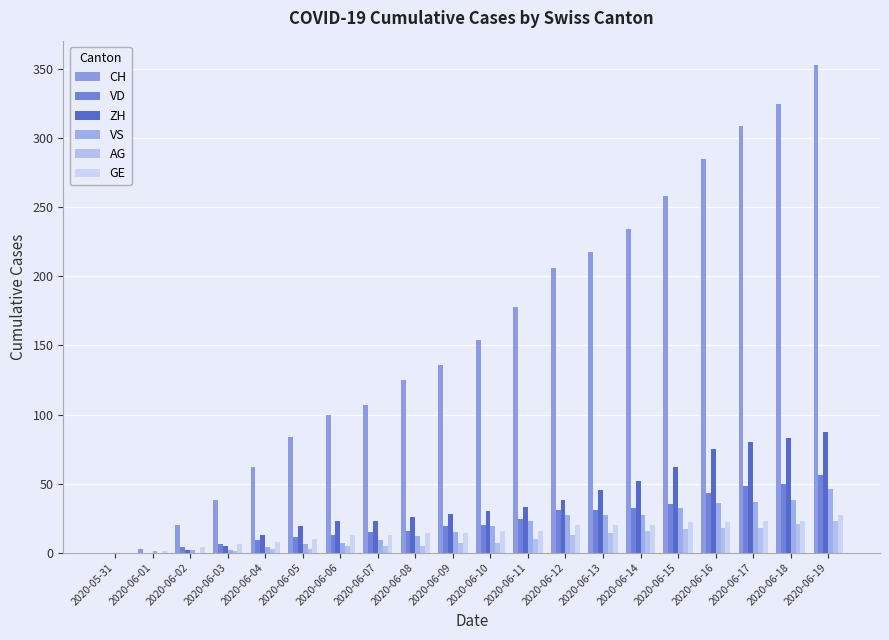

Which category has the lowest value in the VD series?

2020-05-31